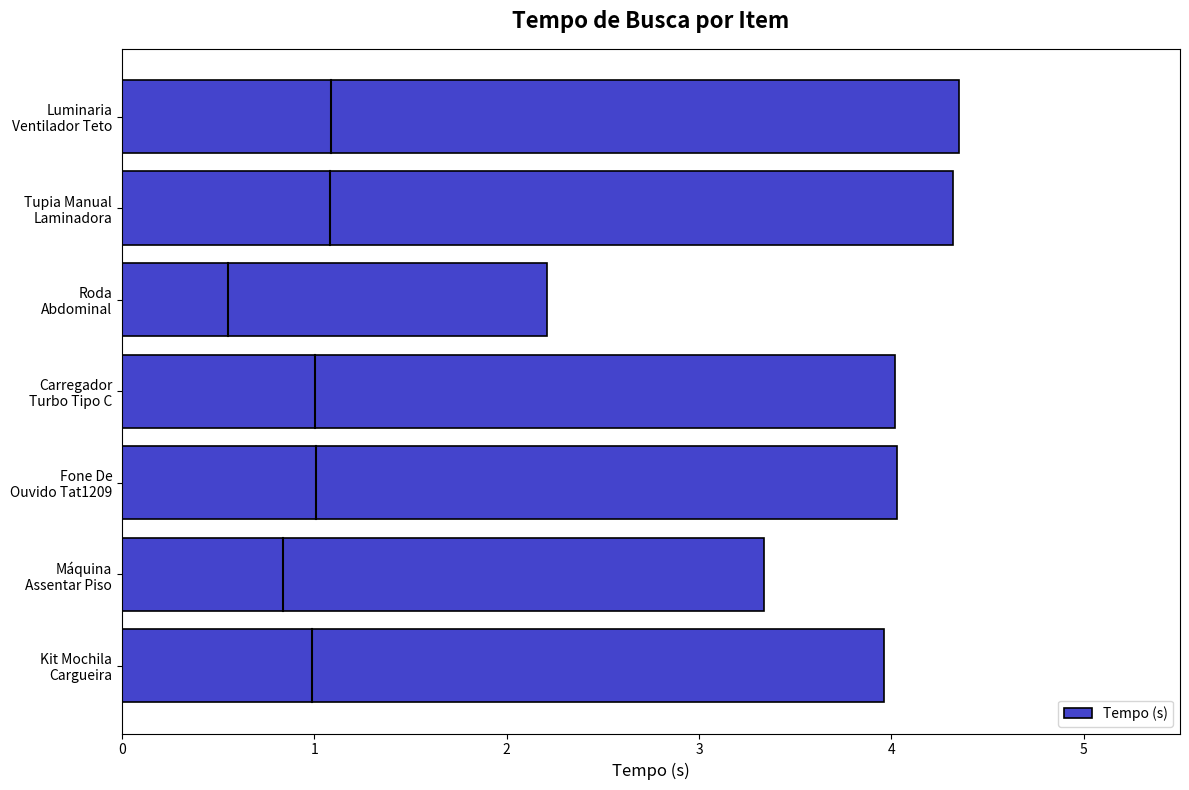

At which category does the chart reach its minimum across all series?

Roda
Abdominal